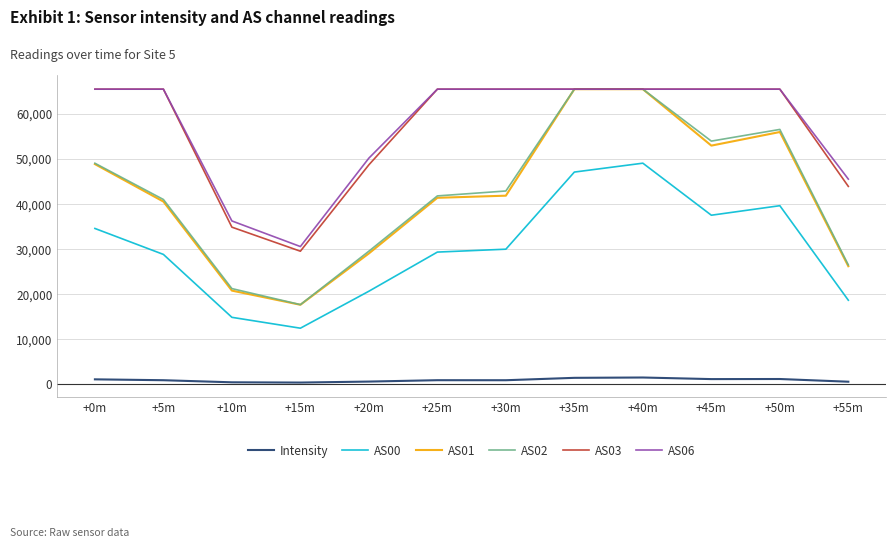

Which category has the highest value in the AS00 series?

+40m